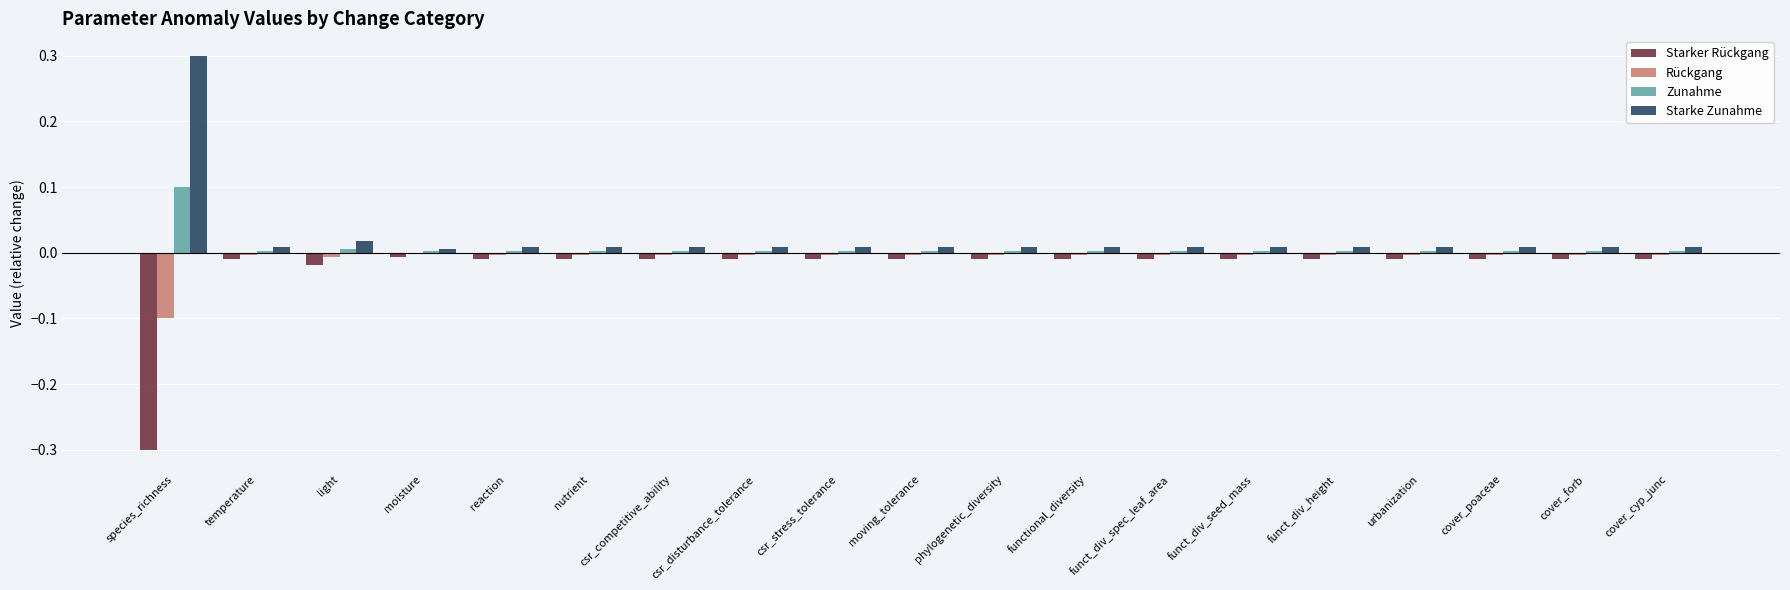

What is the smallest value displayed?

-0.3